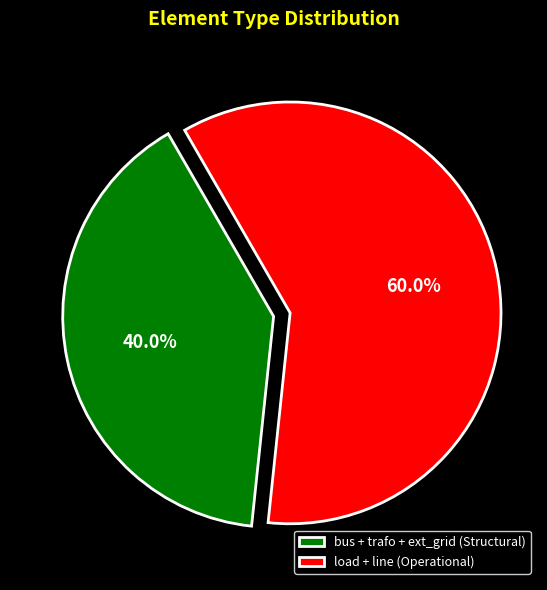

What percentage is NOT represented by load + line (Operational)?

40.0%